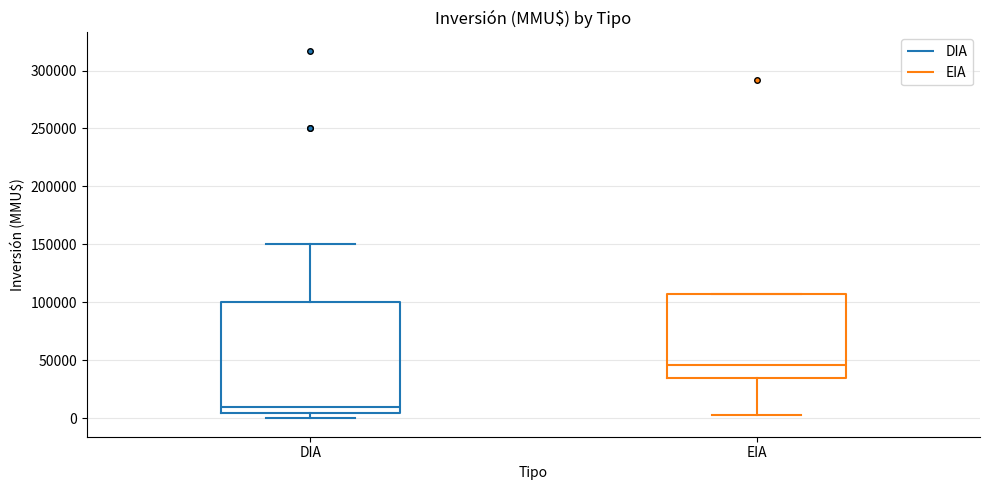

Reading left to right, transcribe this box plot: for each box, give where its median line is, the range the box spans, and where its two whiskers end, as read against the y-axis. The values are not printed on the chart, so give them approximately, as read against the axis.

DIA: median 10000, box 5000 to 100000, whiskers 0 to 150000
EIA: median 45000, box 35000 to 105000, whiskers 5000 to 105000